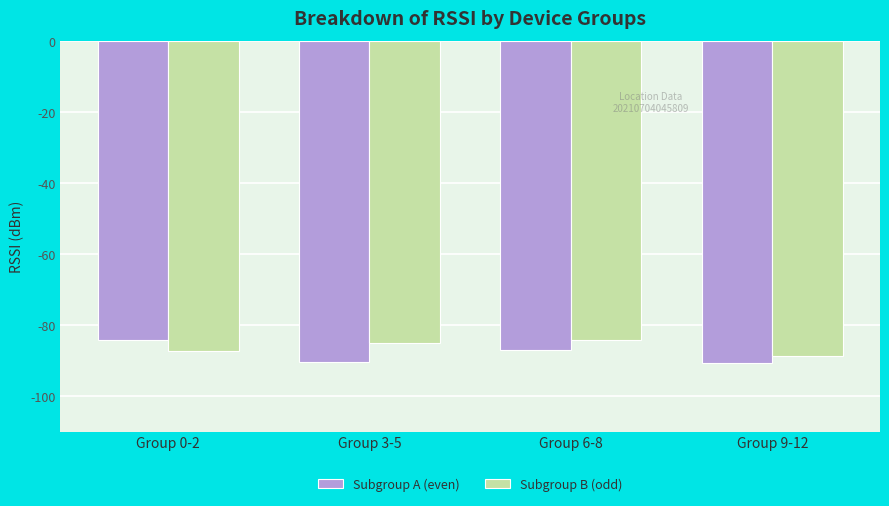

What are all the series names shown in the legend?

Subgroup A (even), Subgroup B (odd)